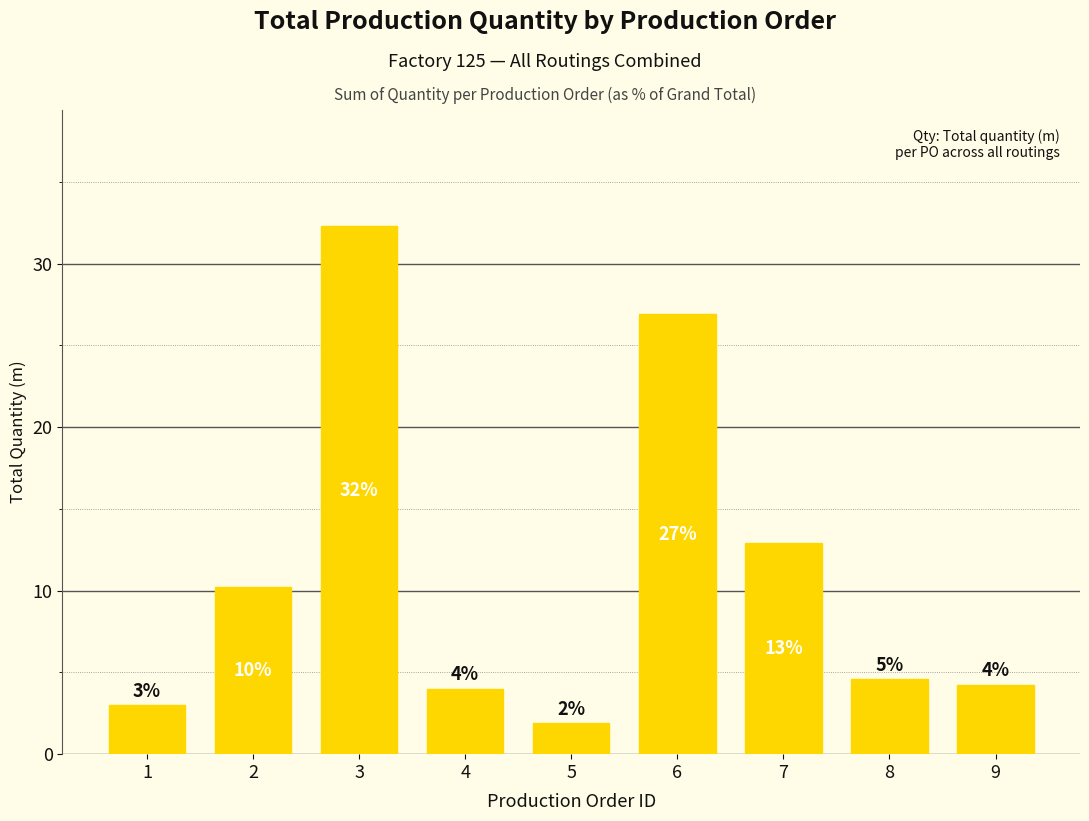

What is the difference between the maximum and minimum values?

30.4